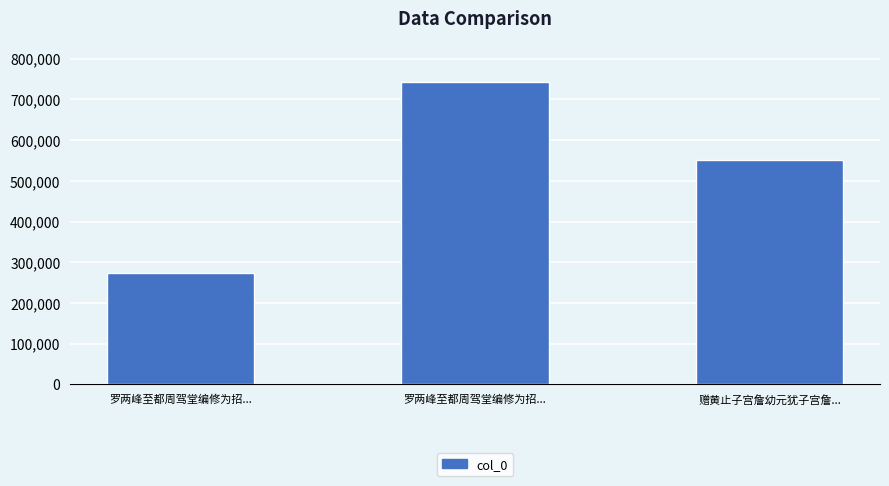

Does the chart contain any negative values?

No